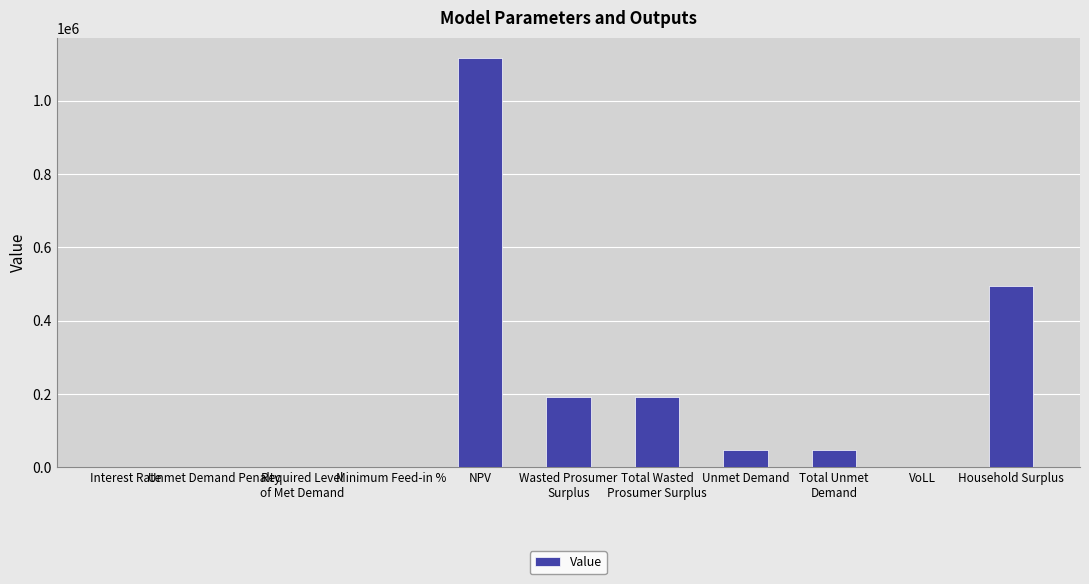

How many series are shown in this chart?

1